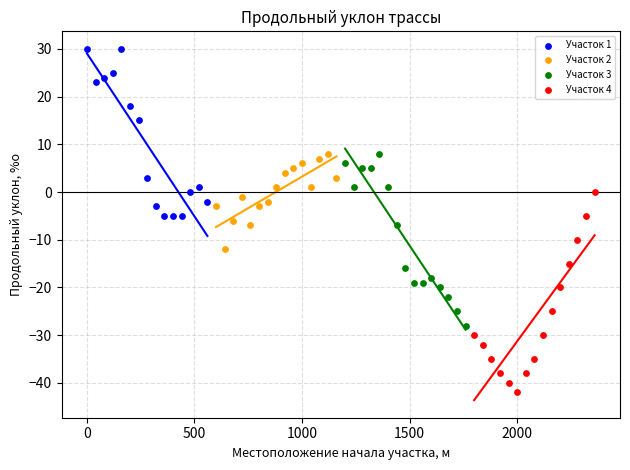

Which series reaches the minimum Y coordinate?

Участок 4